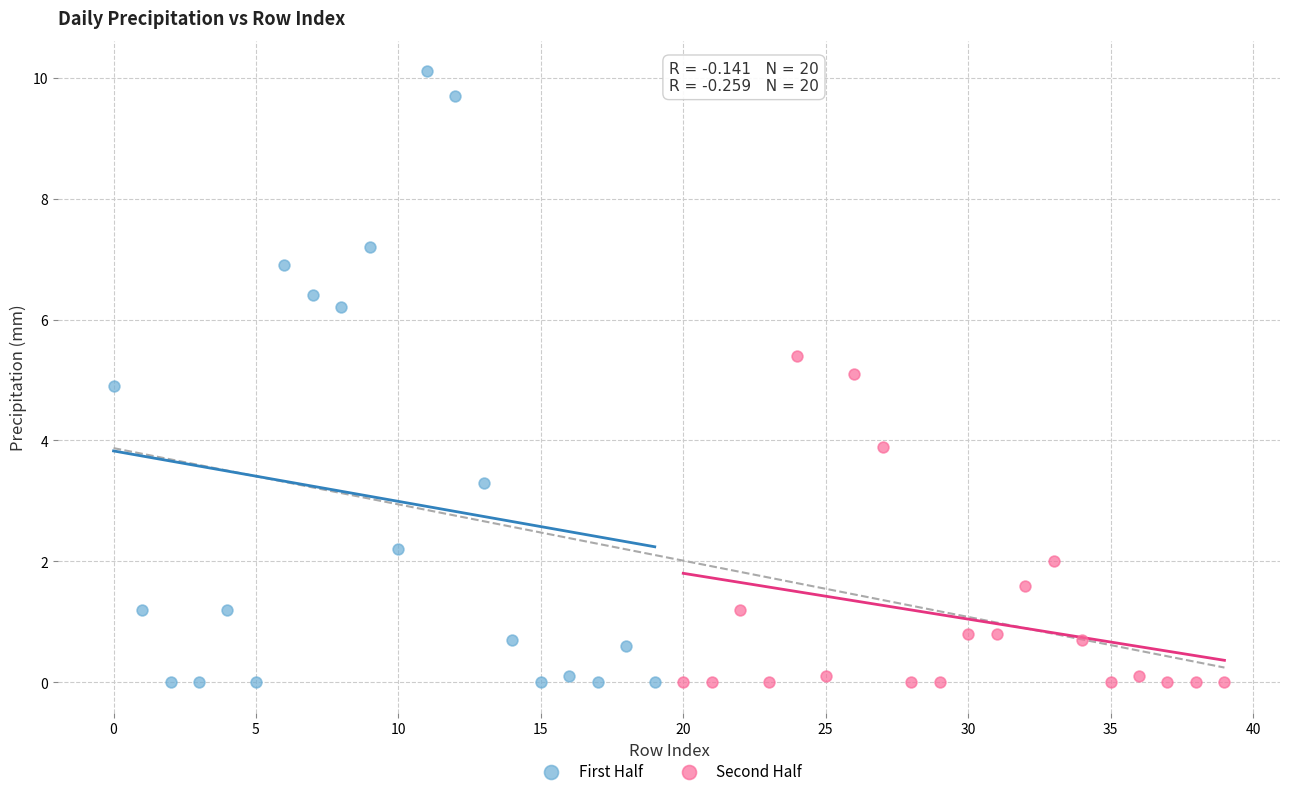

What are all the series names shown in the legend?

First Half, Second Half